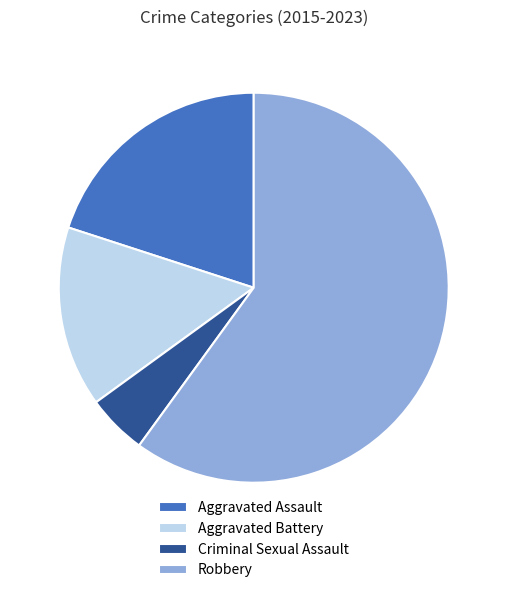

Is the sum of Aggravated Assault and Aggravated Battery greater than half?

No